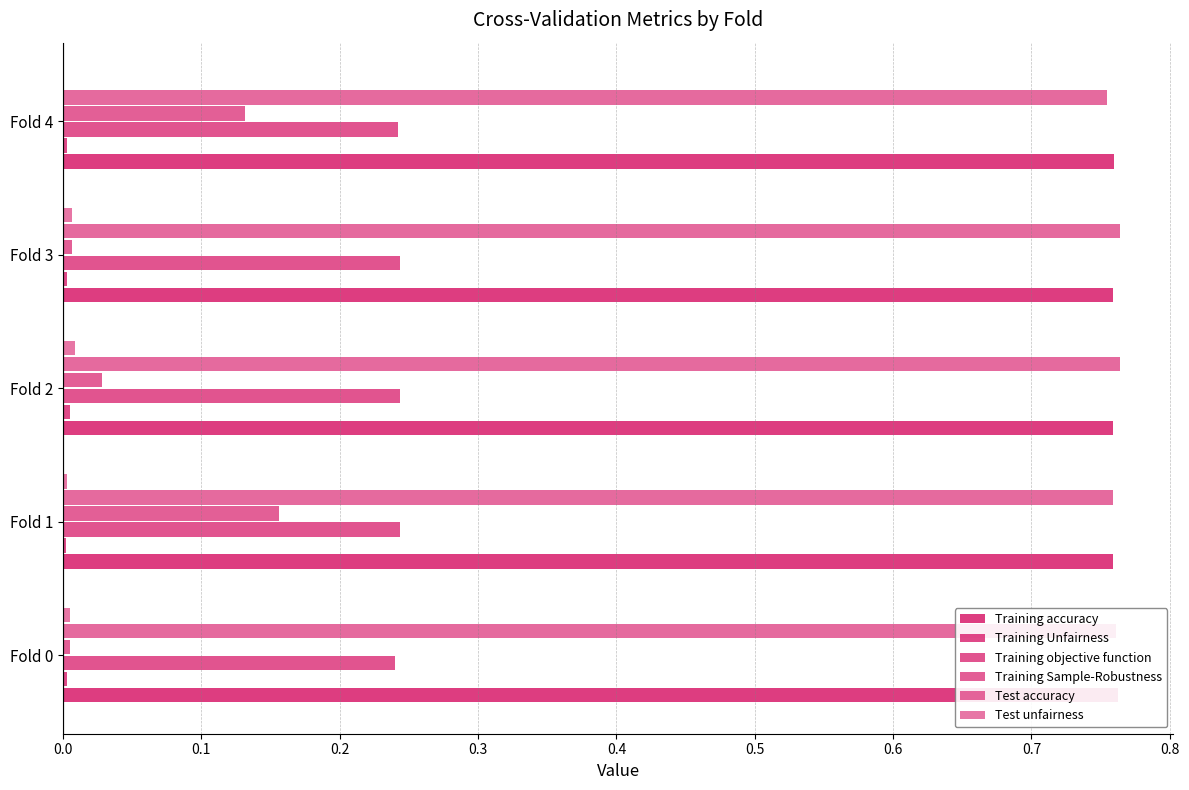

Reading left to right, list all the values displayed in this chart.

Training accuracy: 0.8	0.8	0.8	0.8	0.8
Training Unfairness: 0.0	0.0	0.0	0.0	0.0
Training objective function: 0.2	0.2	0.2	0.2	0.2
Training Sample-Robustness: 0.0	0.2	0.0	0.0	0.1
Test accuracy: 0.8	0.8	0.8	0.8	0.8
Test unfairness: 0.0	0.0	0.0	0.0	0.0